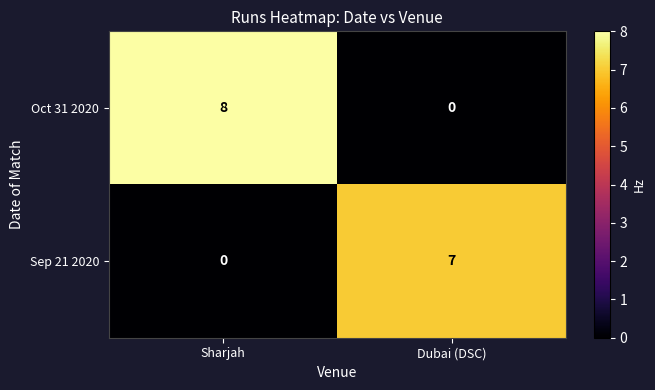

Reading right to left, extract all data points from this chart.

Oct 31 2020: Dubai (DSC)=0	Sharjah=8
Sep 21 2020: Dubai (DSC)=7	Sharjah=0